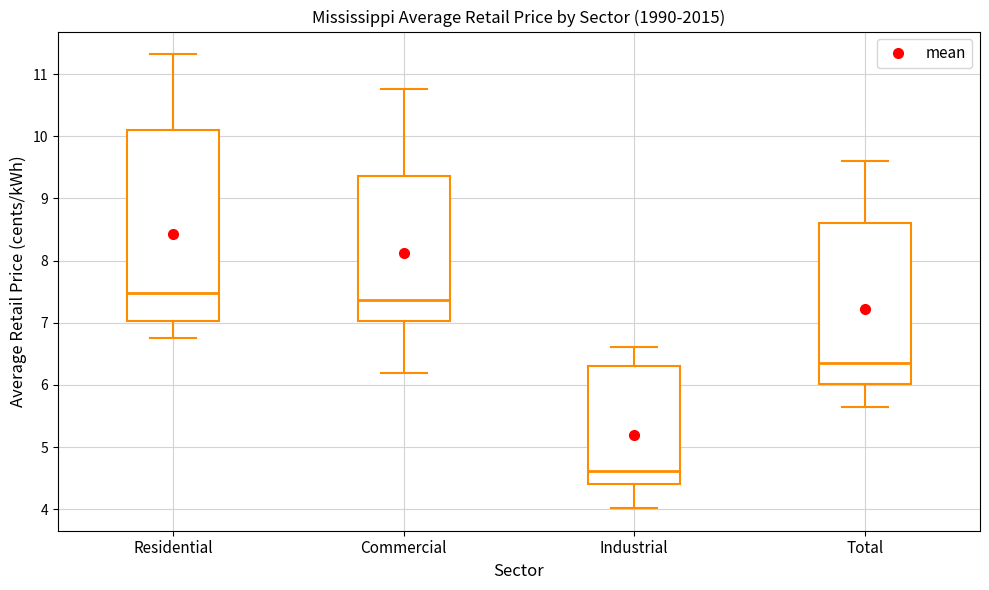

Where does the lower whisker of the box for Commercial end on the y-axis? The values are not printed on the chart, so give them approximately, as read against the axis.

6.2